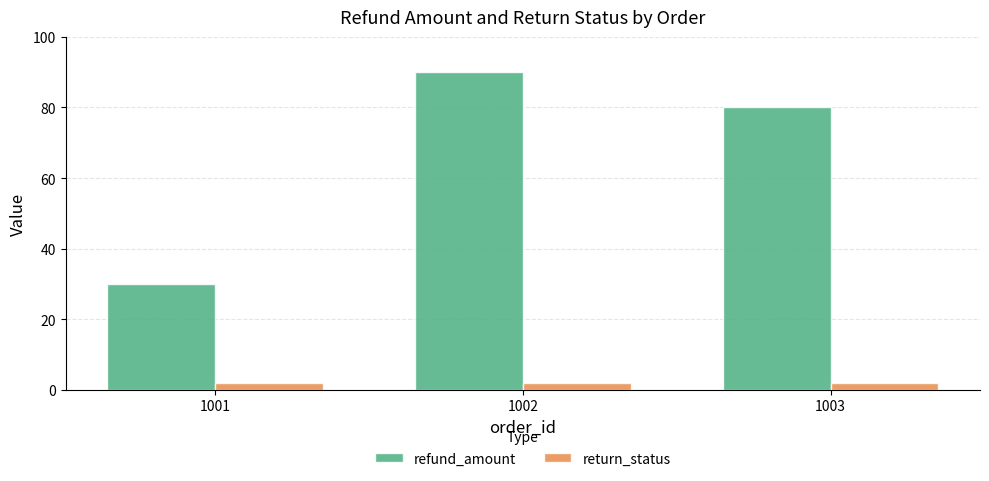

At how many categories does at least one series exceed 84?

1